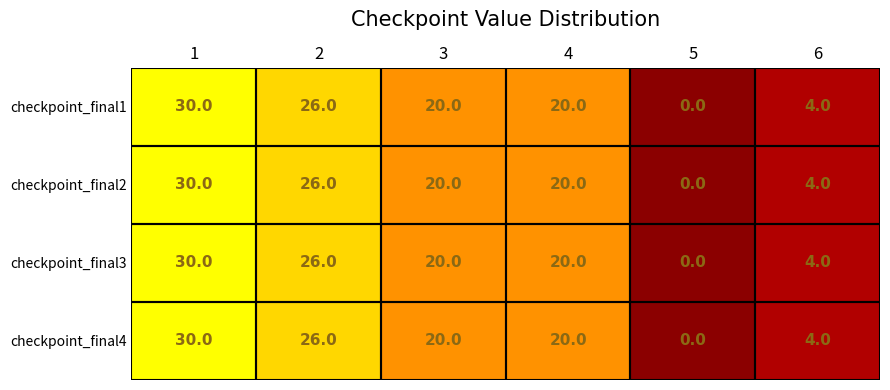

What is the average value of the checkpoint_final4 series?

17